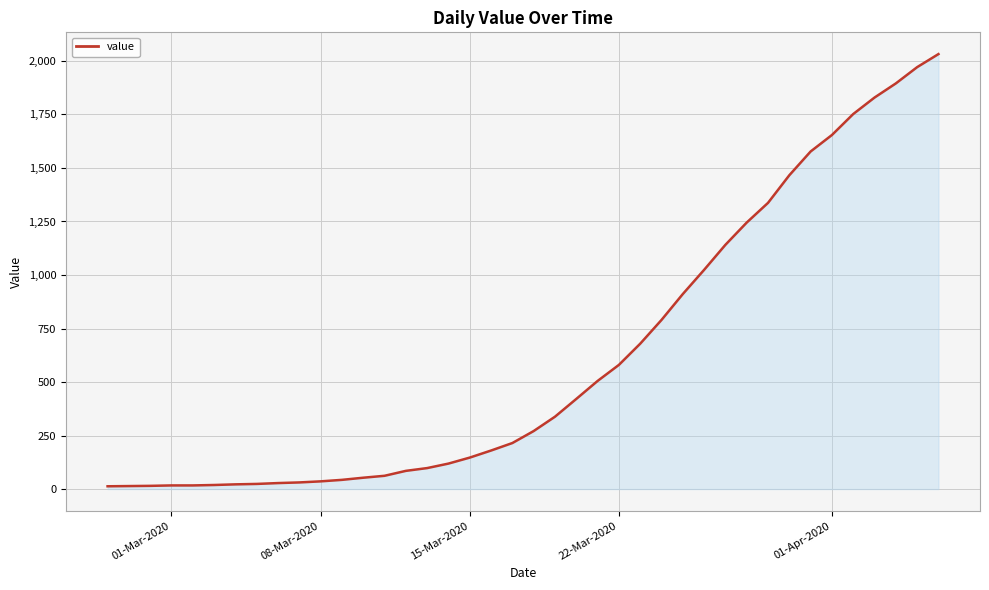

What is the difference between the maximum and minimum values?

2019